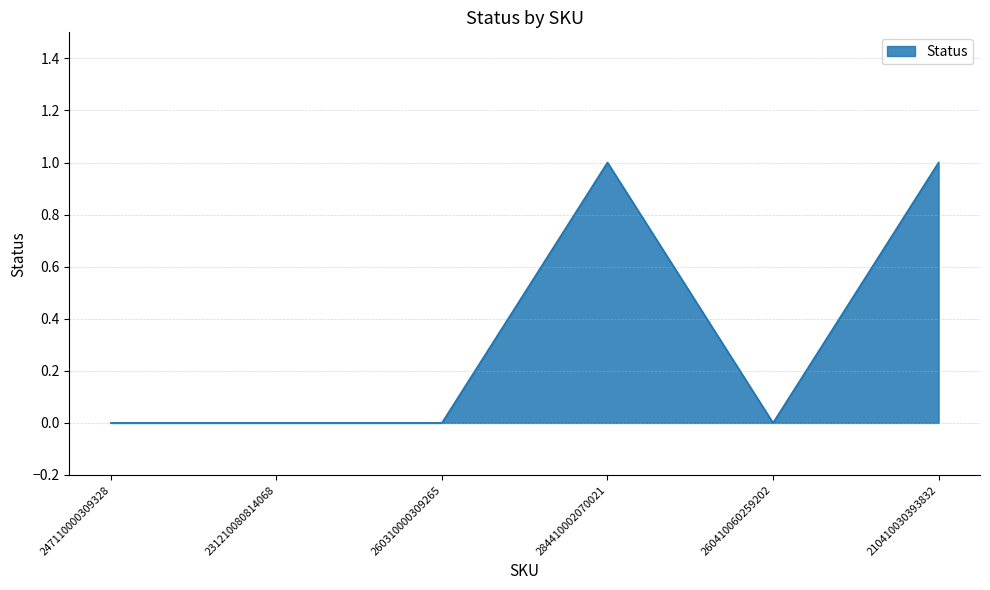

Reading left to right, list all the values displayed in this chart.

247110000309328=0	231210080814068=0	260310000309265=0	284410002070021=1	260410060259202=0	210410030393832=1